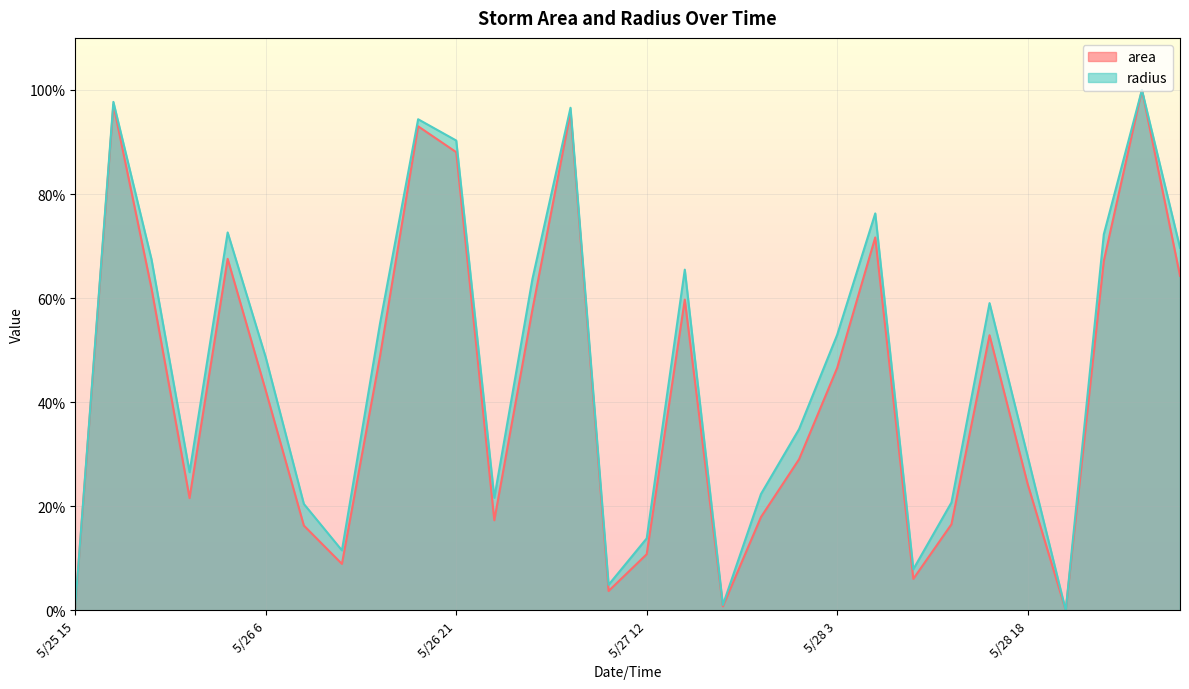

True or false: radius has more than 2 interior local peaks.

True